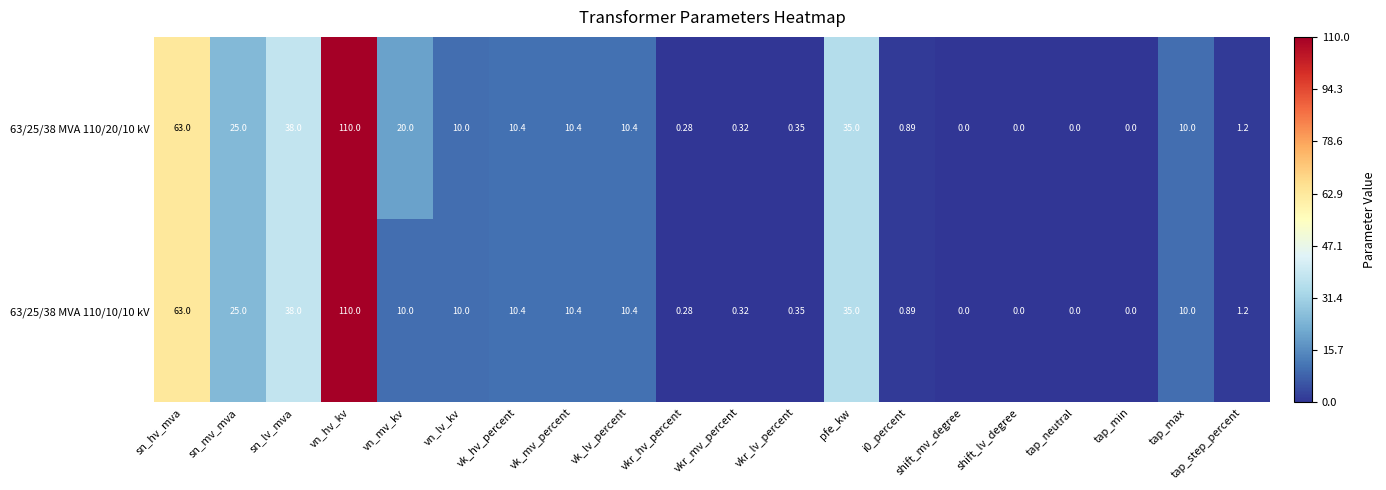

At which label does 63/25/38 MVA 110/20/10 kV reach its peak?

vn_hv_kv